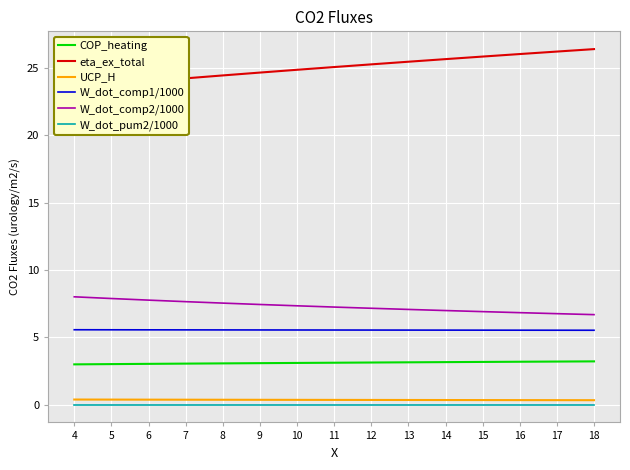

True or false: UCP_H and W_dot_pum2/1000 intersect in this chart.

False